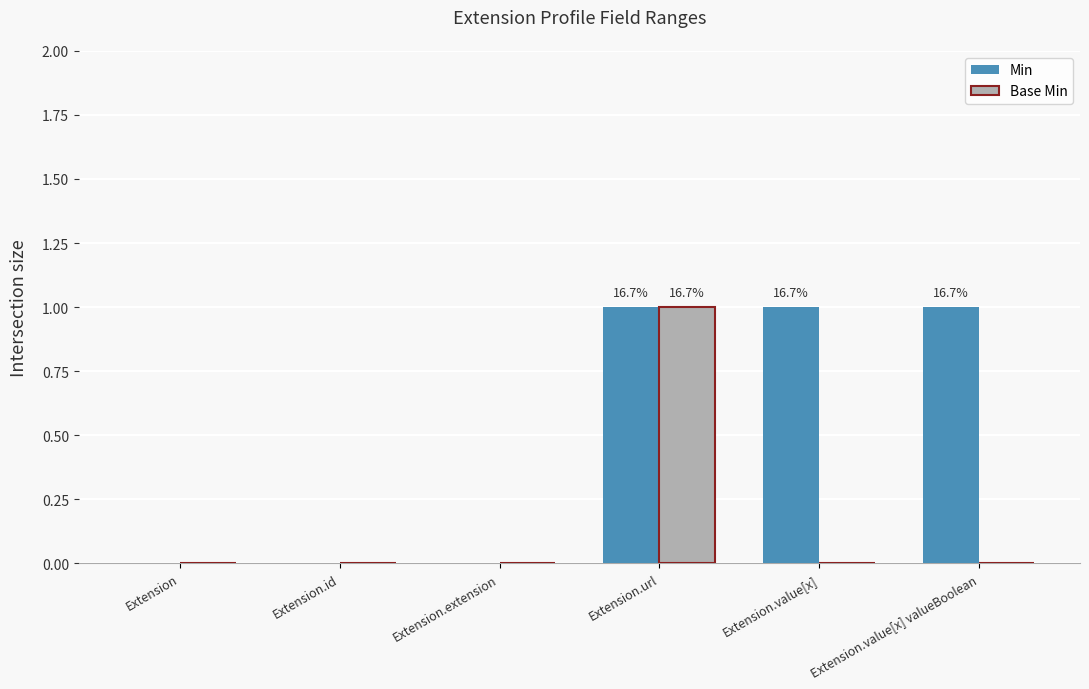

What are all the series names shown in the legend?

Min, Base Min